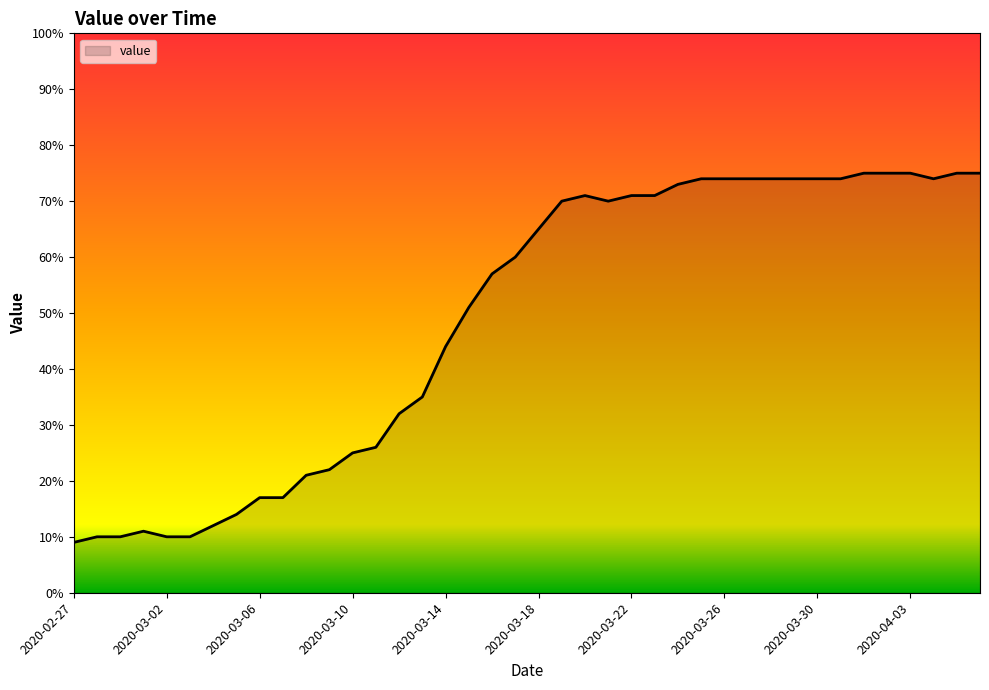

What is the difference between the second highest and minimum values?

66